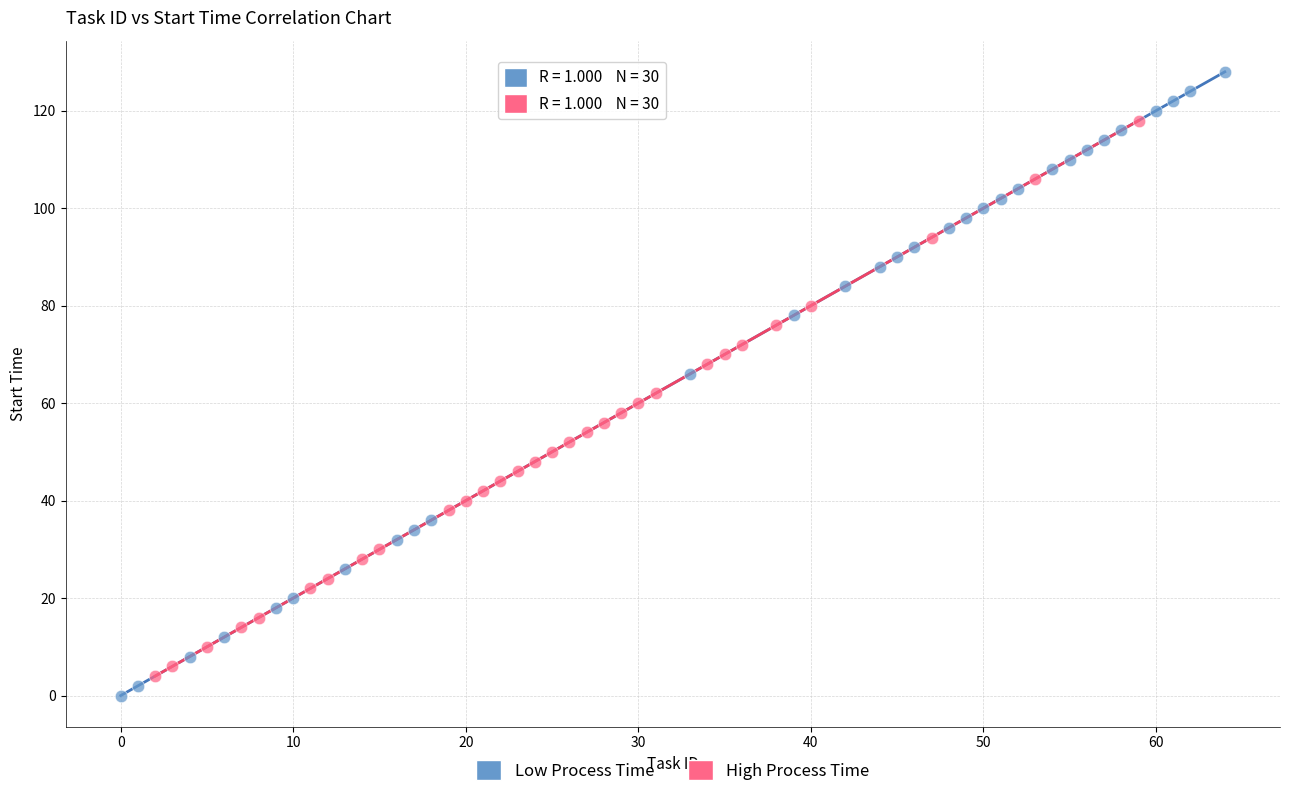

Which series has the largest Y range (max minus min)?

Low Process Time